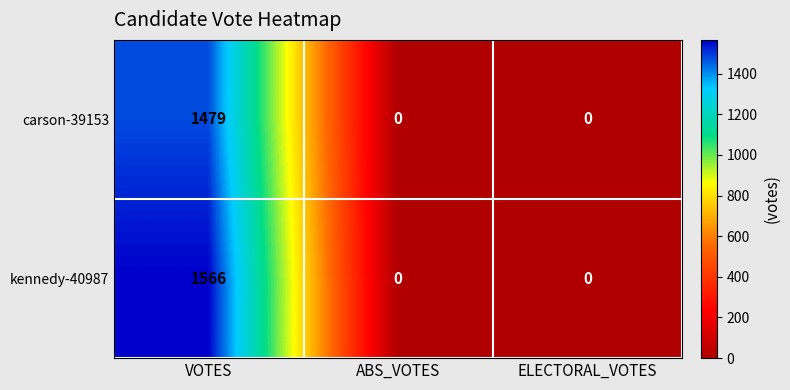

At which category does the chart reach its peak across all series?

VOTES